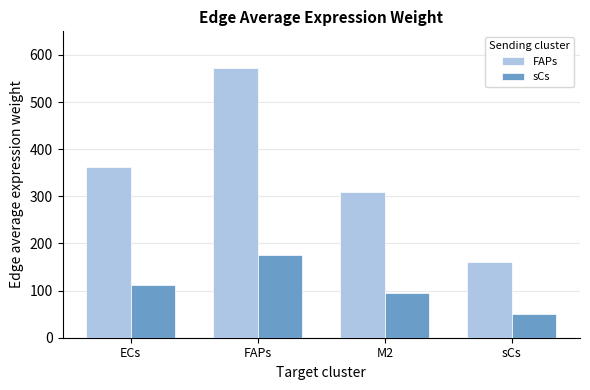

Is the value of FAPs at M2 greater than the value of sCs at FAPs?

Yes